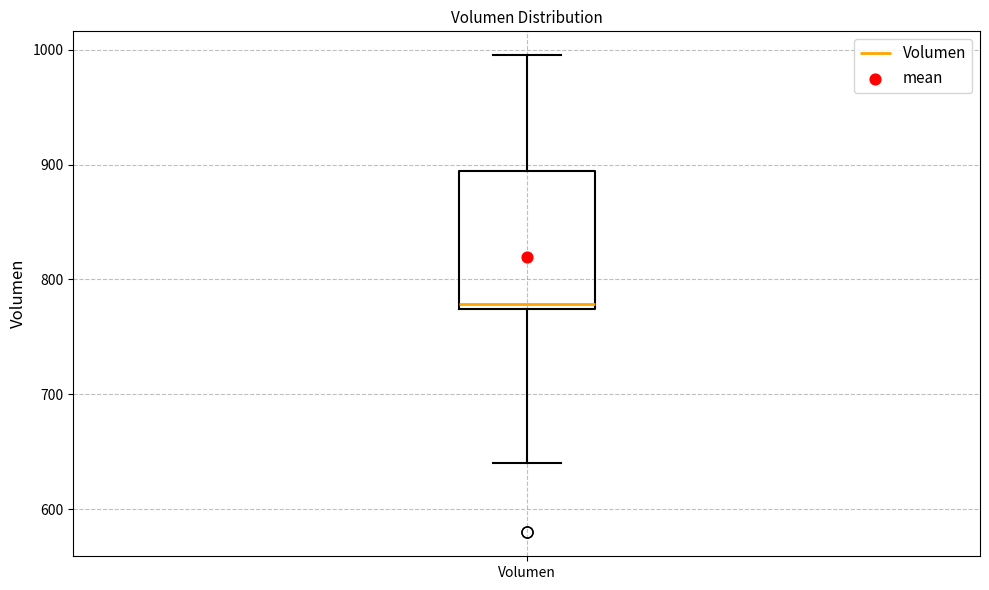

Transcribe this box plot: give where the median line is, the range the box spans, and where the two whiskers end, as read against the y-axis. The values are not printed on the chart, so give them approximately, as read against the axis.

median 780, box 770 to 890, whiskers 640 to 1000